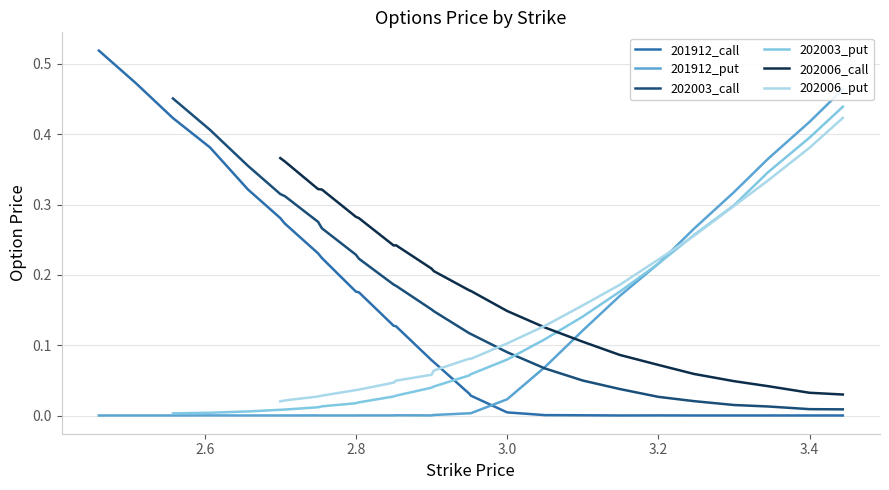

Does the chart have visible grid lines?

Yes